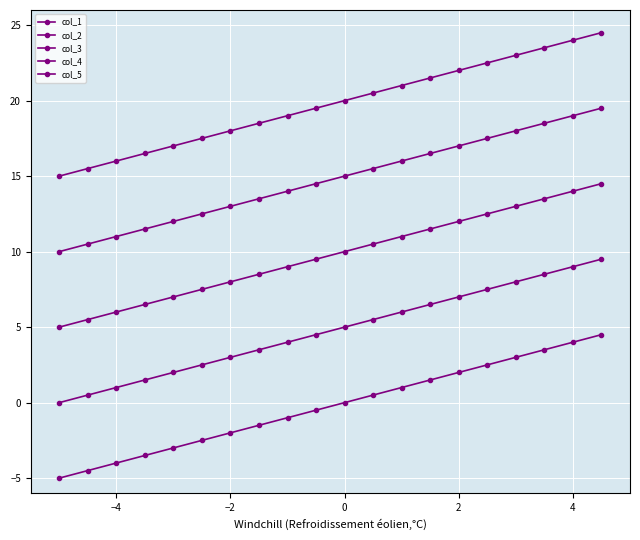

What is the difference between the maximum and minimum values in the col_5 series?

9.5